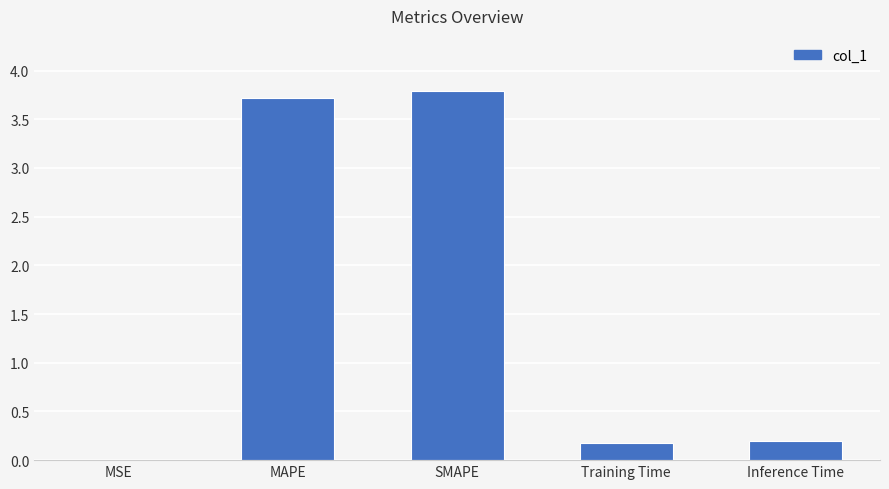

At which category does the chart reach its peak across all series?

SMAPE